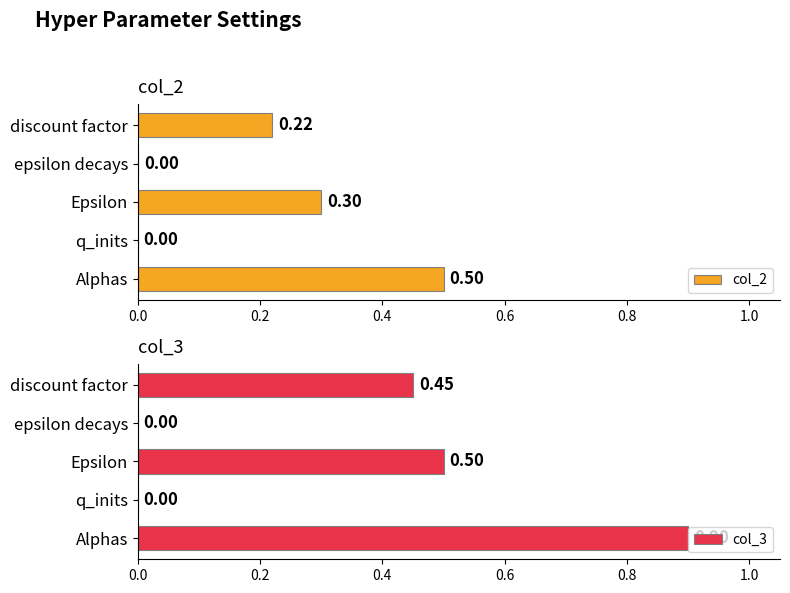

True or false: col_2 has a value of 0.0 at epsilon decays.

False